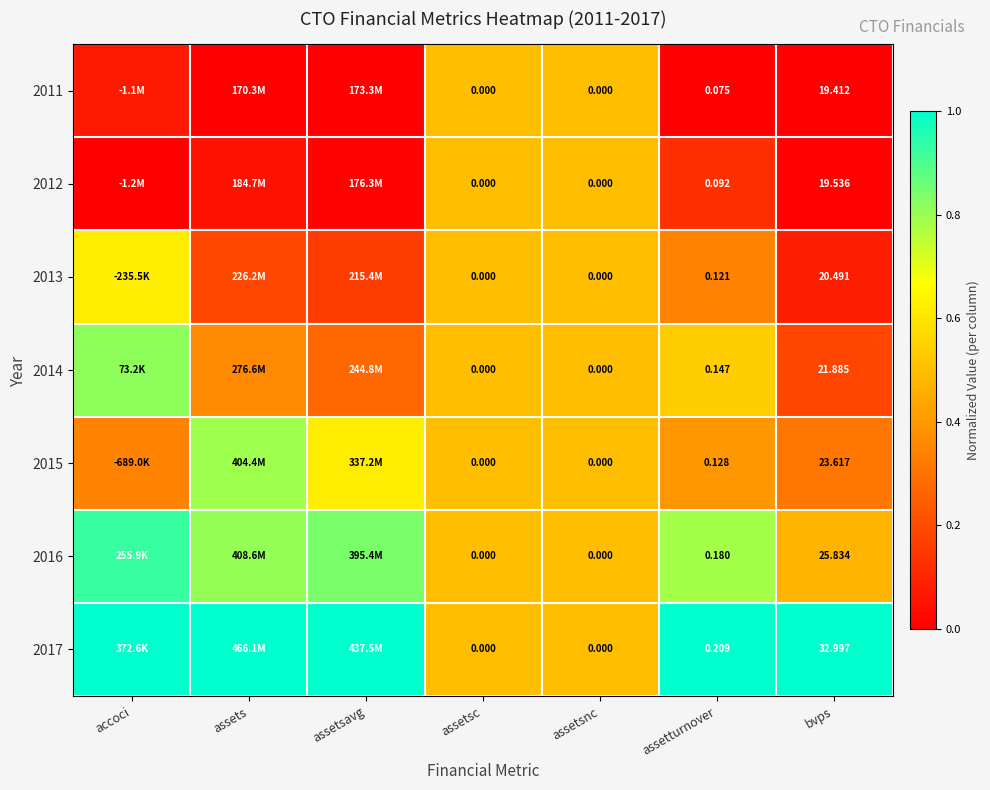

What is the spread (max minus min) of values at accoci?

1.0